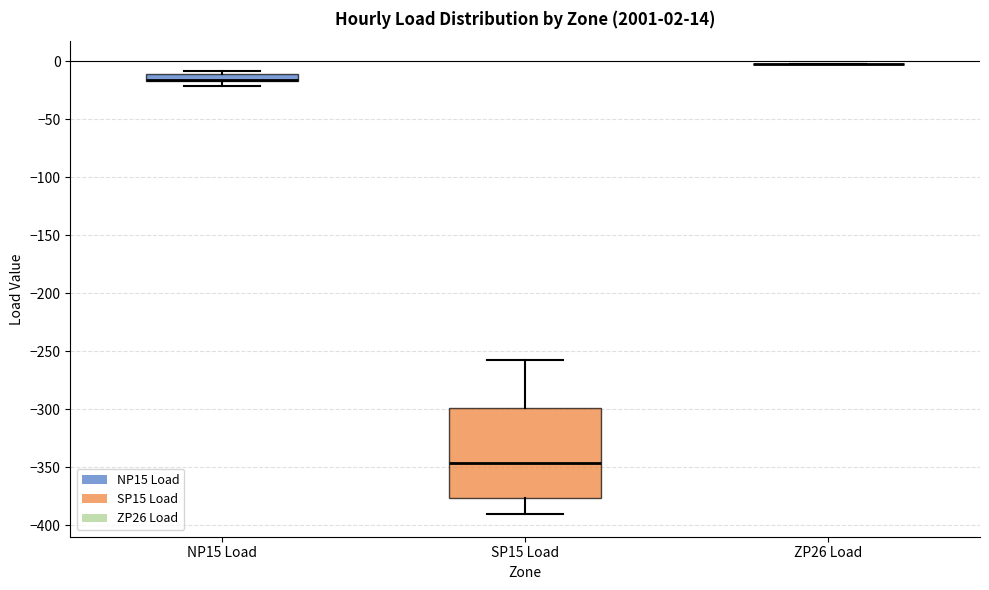

Which box is the tallest, from its lower edge to its upper edge?

SP15 Load